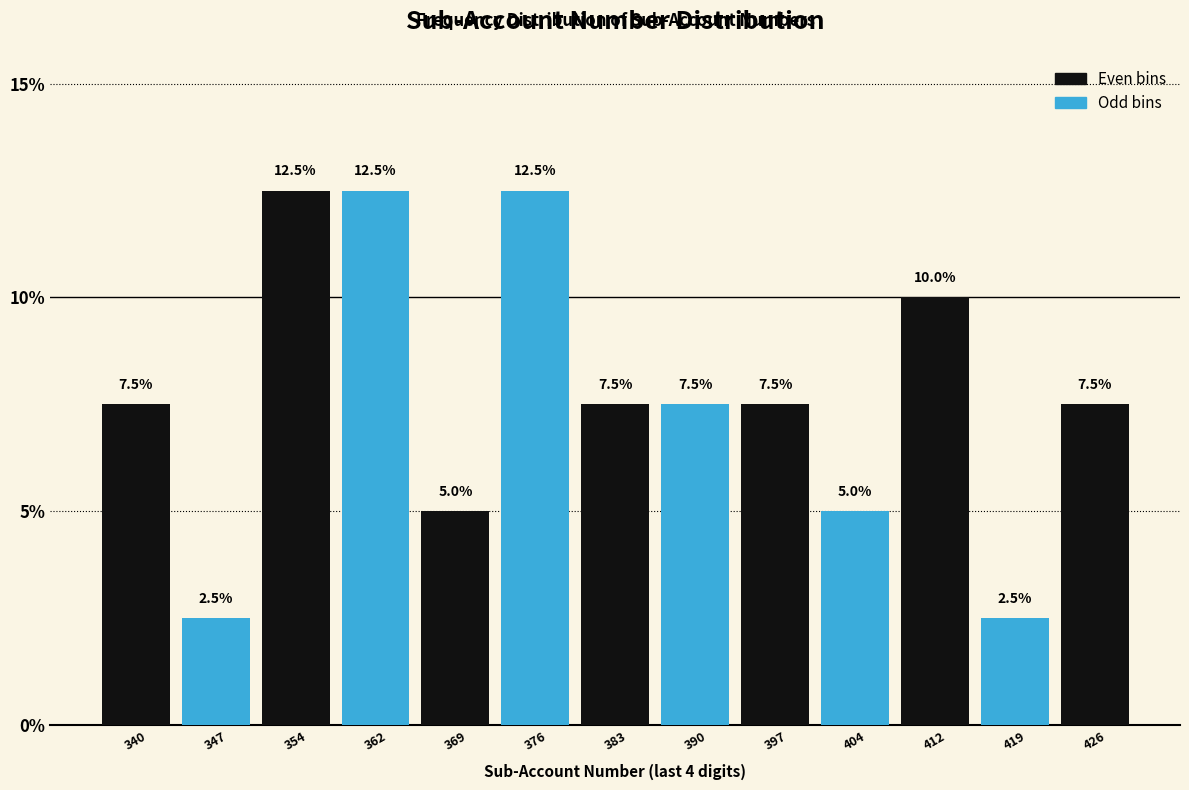

Reading left to right, transcribe this chart: for each bar, give the range it covers on the x-axis and its height. The bar edges are not printed on the chart, so give them approximately, as read against the axis.

337 to 344: 7.5
344 to 351: 2.5
351 to 358: 12.5
358 to 366: 12.5
366 to 373: 5.0
373 to 380: 12.5
380 to 387: 7.5
387 to 394: 7.5
394 to 401: 7.5
401 to 409: 5.0
409 to 416: 10.0
416 to 423: 2.5
423 to 430: 7.5